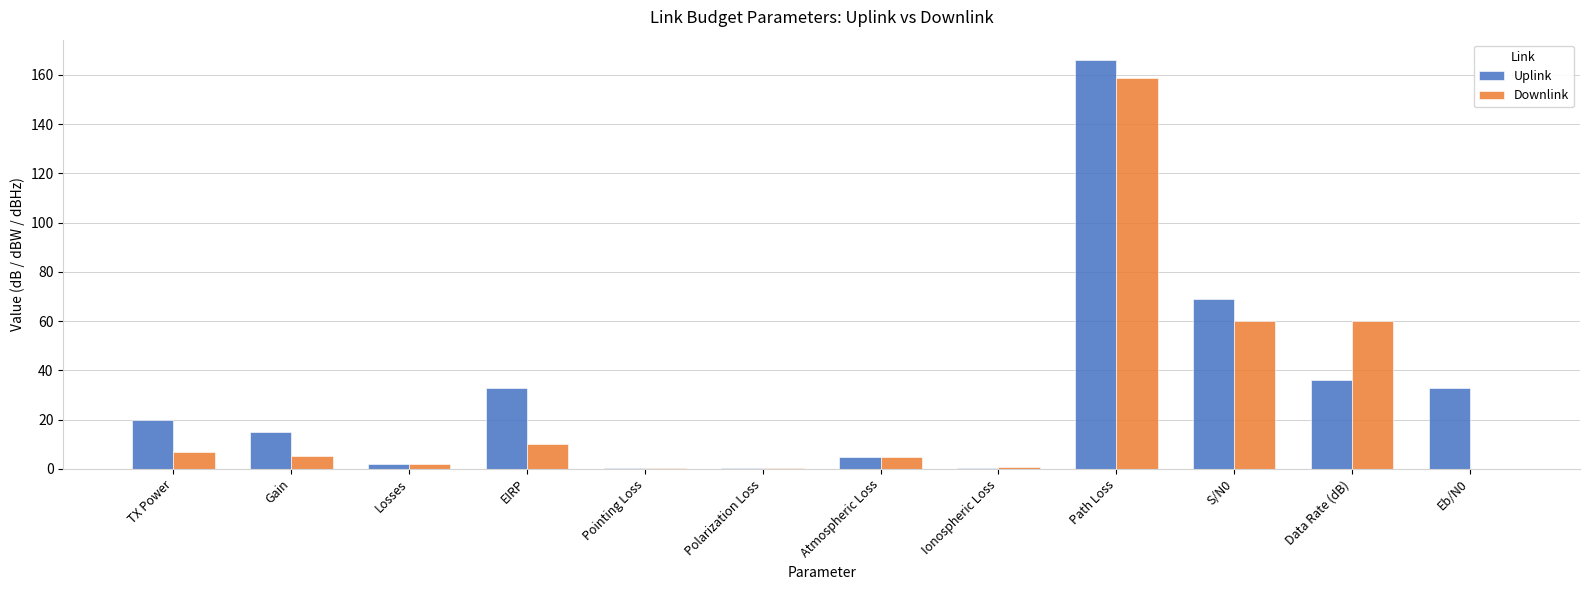

What is the total value across all series at EIRP?

43.0